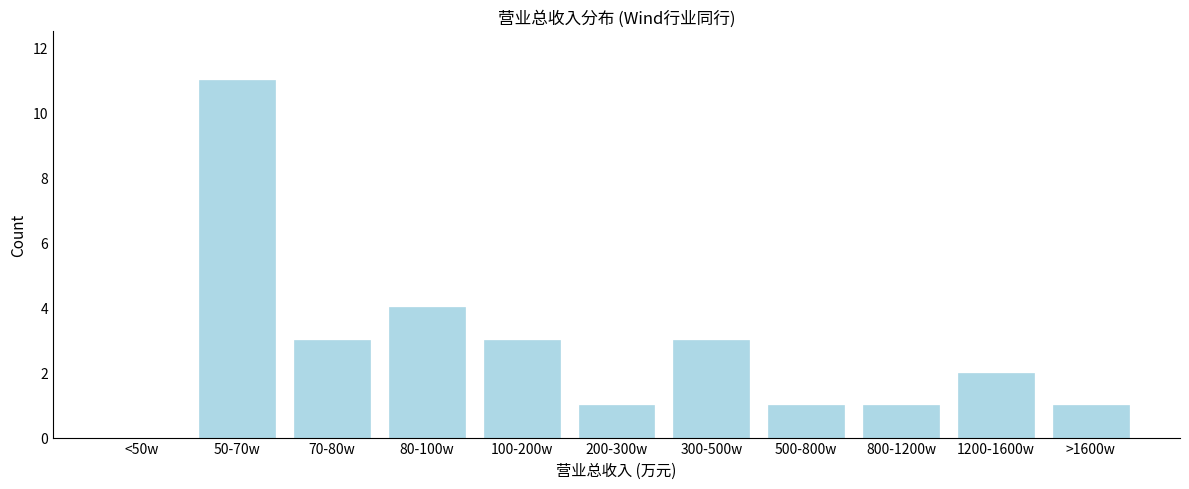

Reading left to right, list all the values displayed in this chart.

<50w=0	50-70w=11	70-80w=3	80-100w=4	100-200w=3	200-300w=1	300-500w=3	500-800w=1	800-1200w=1	1200-1600w=2	>1600w=1